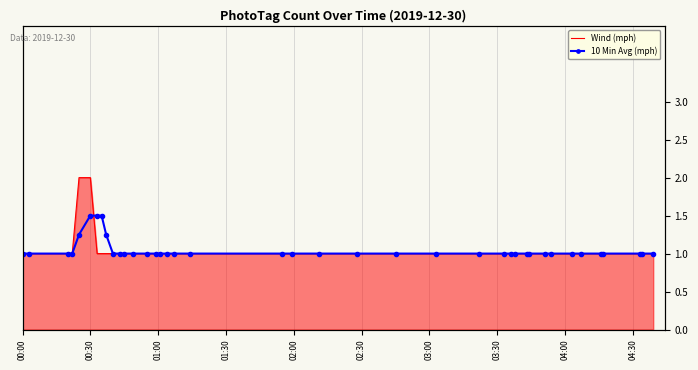

Rank the series by their maximum value, from highest to lowest.

Wind (mph), 10 Min Avg (mph)